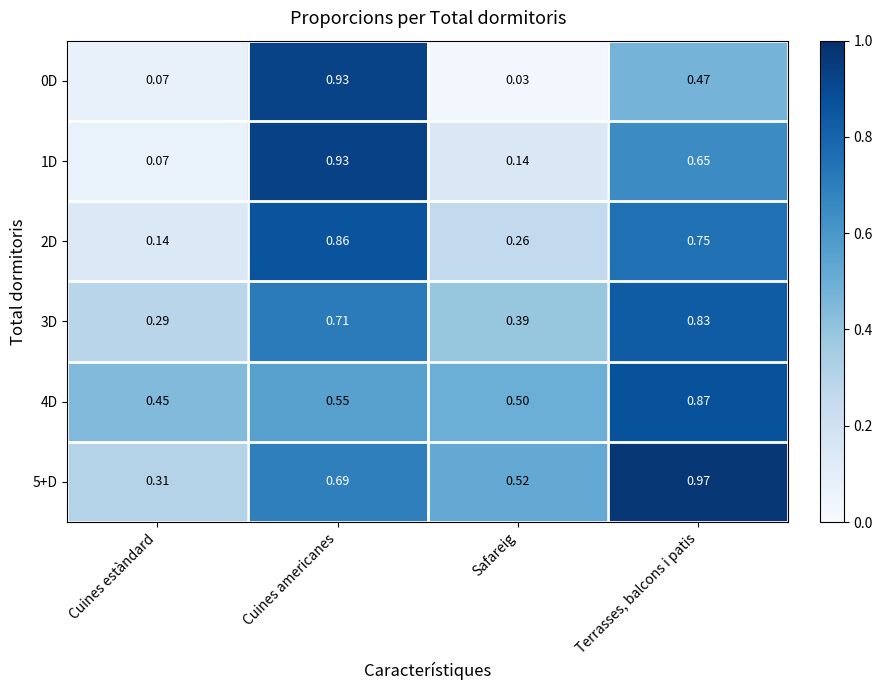

List the labels in order of 5+D value, smallest first.

Cuines estàndard, Safareig, Cuines americanes, Terrasses, balcons i patis